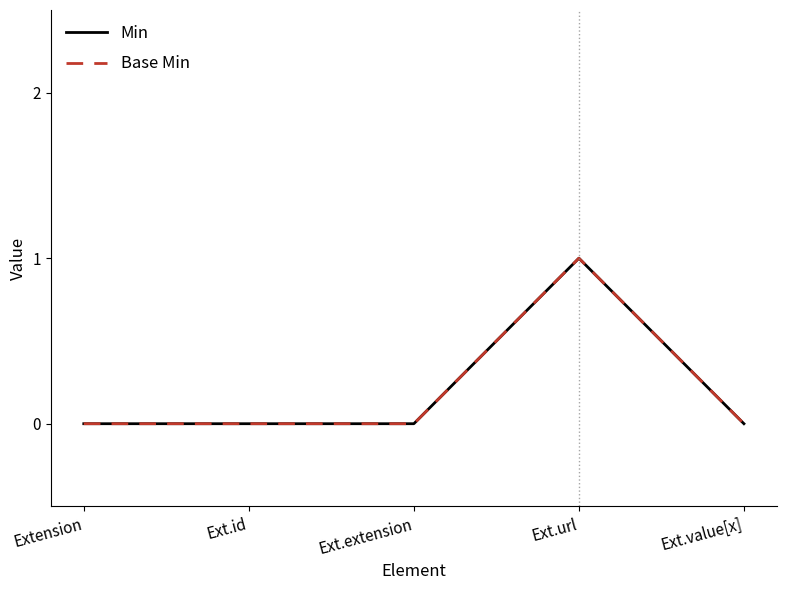

True or false: Base Min has more than 0 points higher than both neighbors.

True